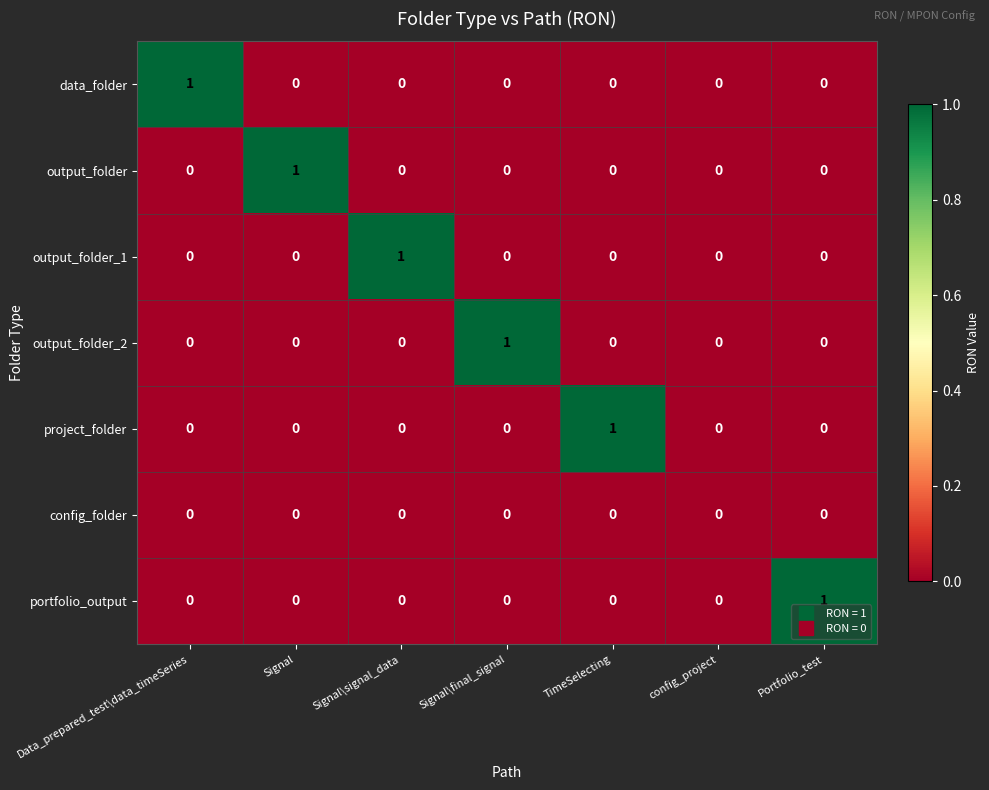

Which category has the highest value in the output_folder_2 series?

Signal\final_signal